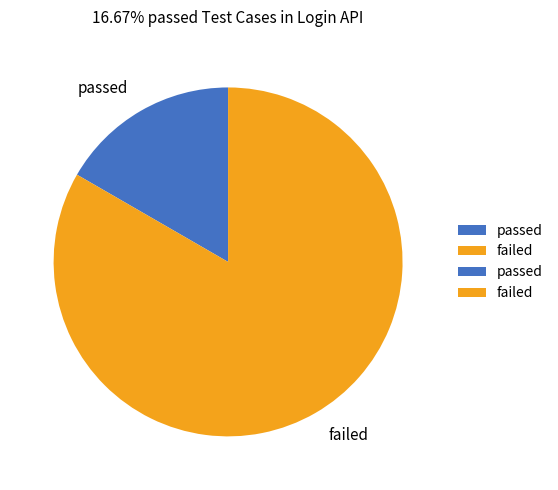

Which category accounts for the majority?

failed